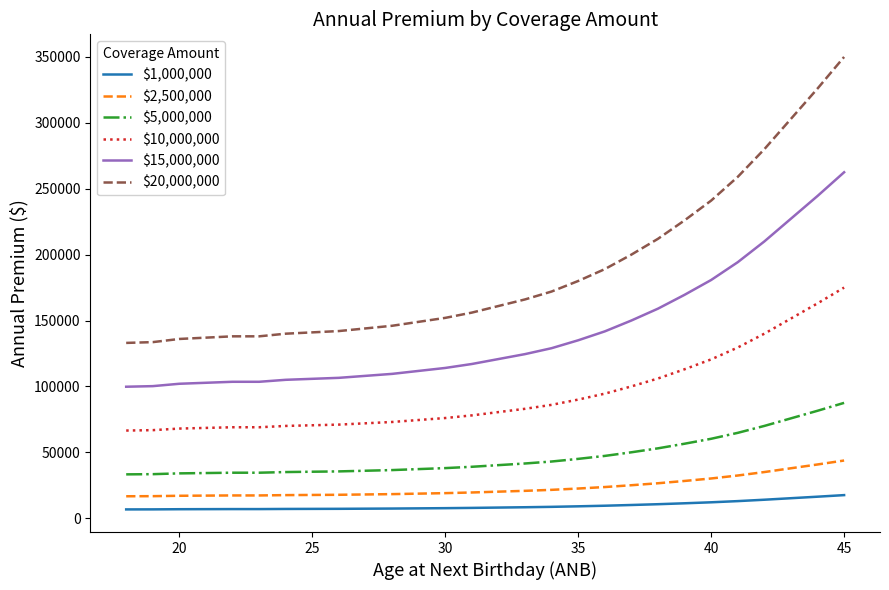

What is the greatest value displayed?

350000